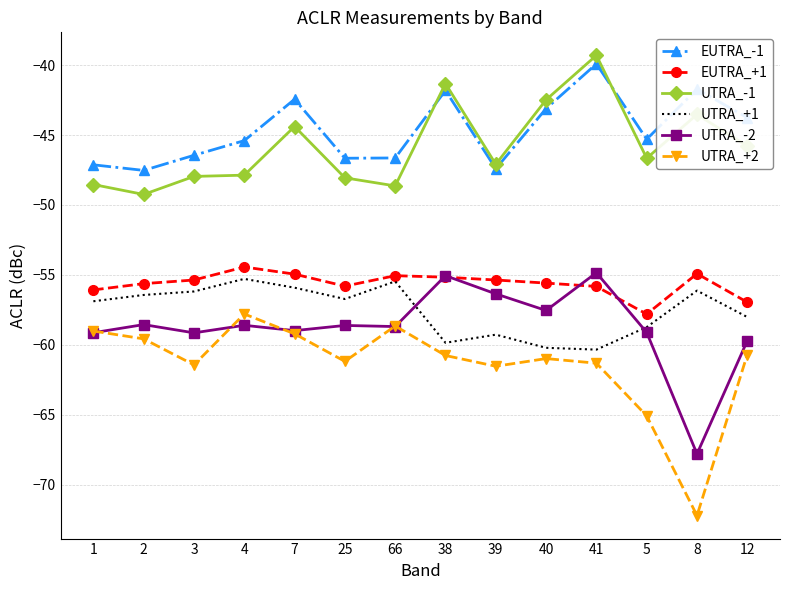

How many values in the UTRA_-2 series are below -58?

10